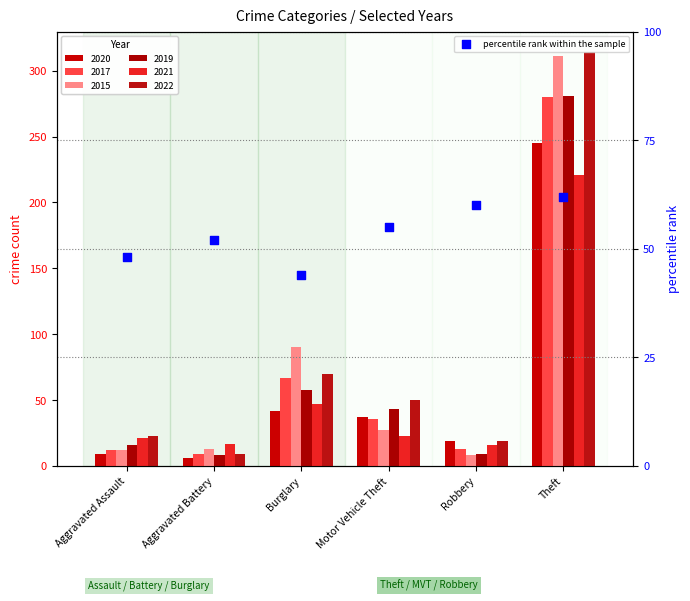

What is the change in value from Burglary to Motor Vehicle Theft?

+11